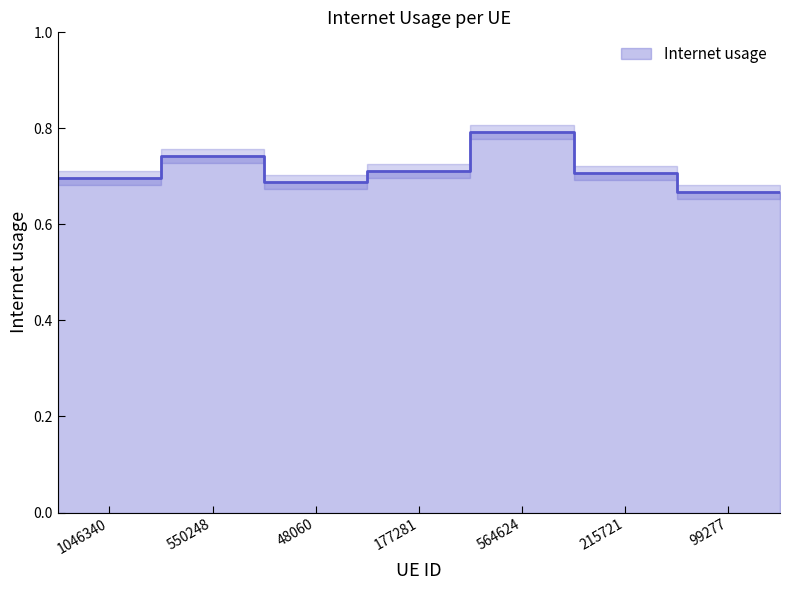

Does the chart have visible grid lines?

No